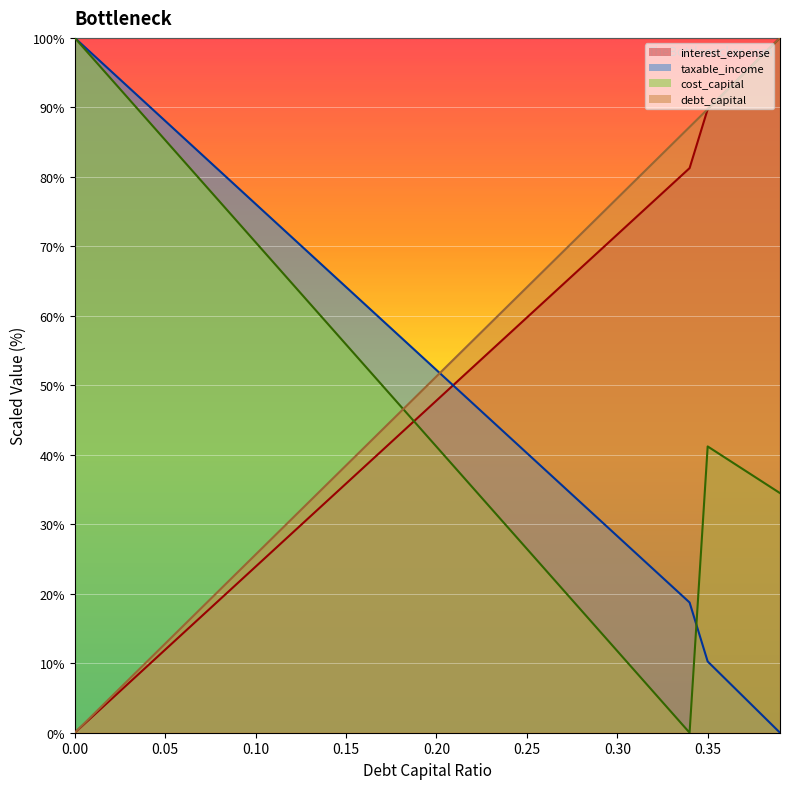

At which category does the chart reach its peak across all series?

0.39